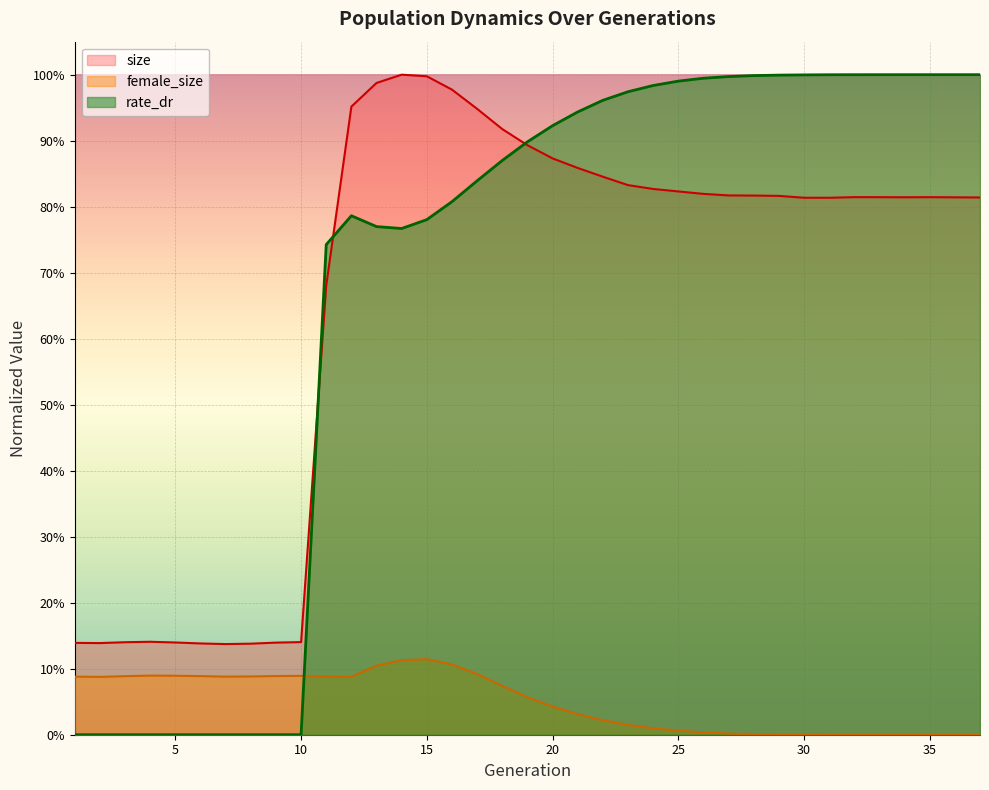

Which series has the widest spread of values?

rate_dr